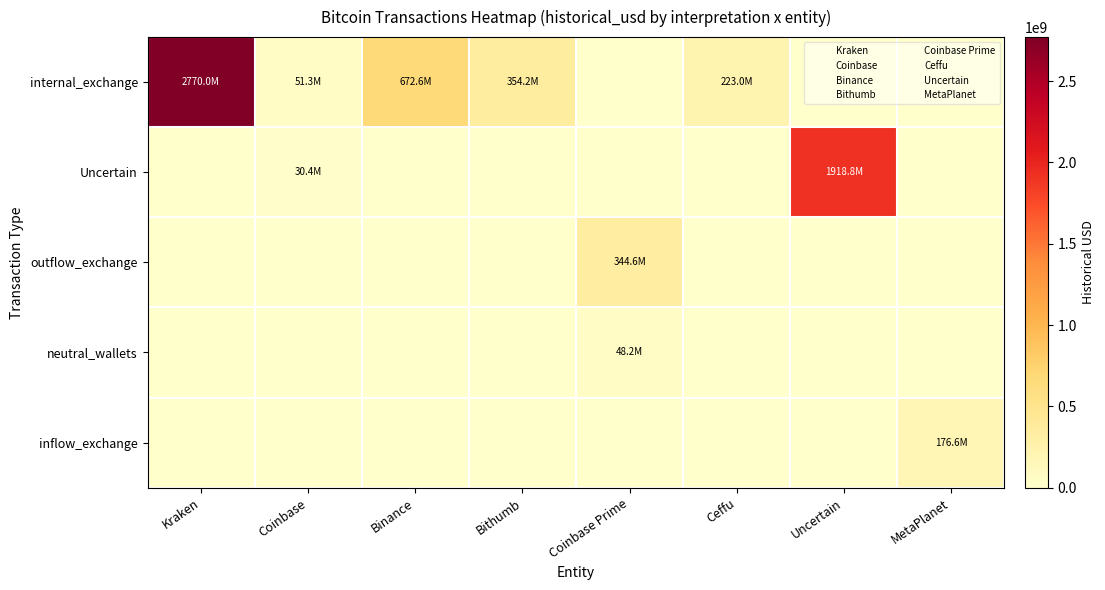

At which category is the sum across all series the highest?

Kraken